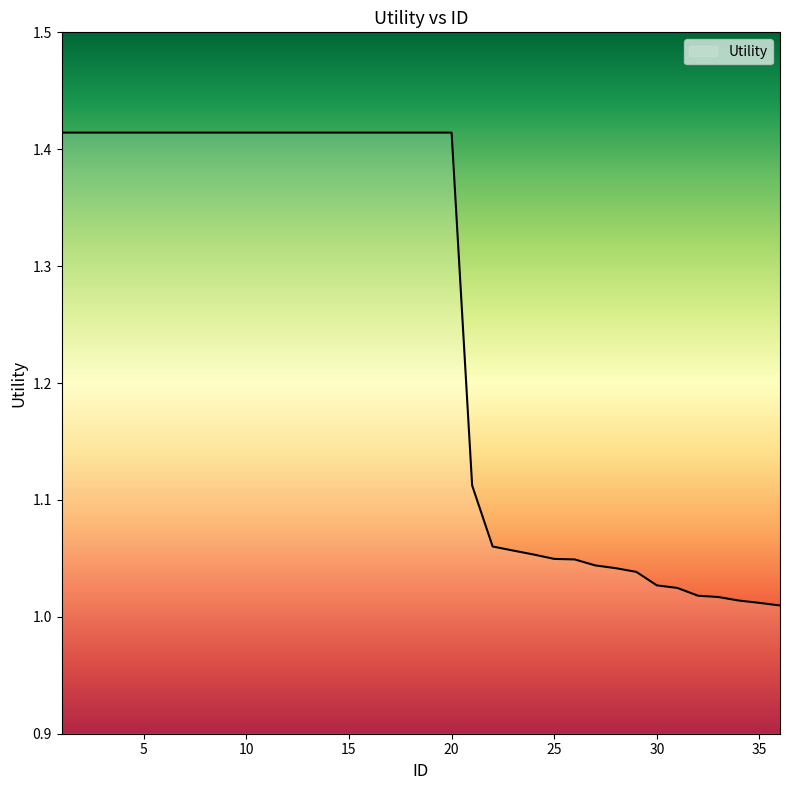

What is the difference between the maximum and minimum values?

0.4